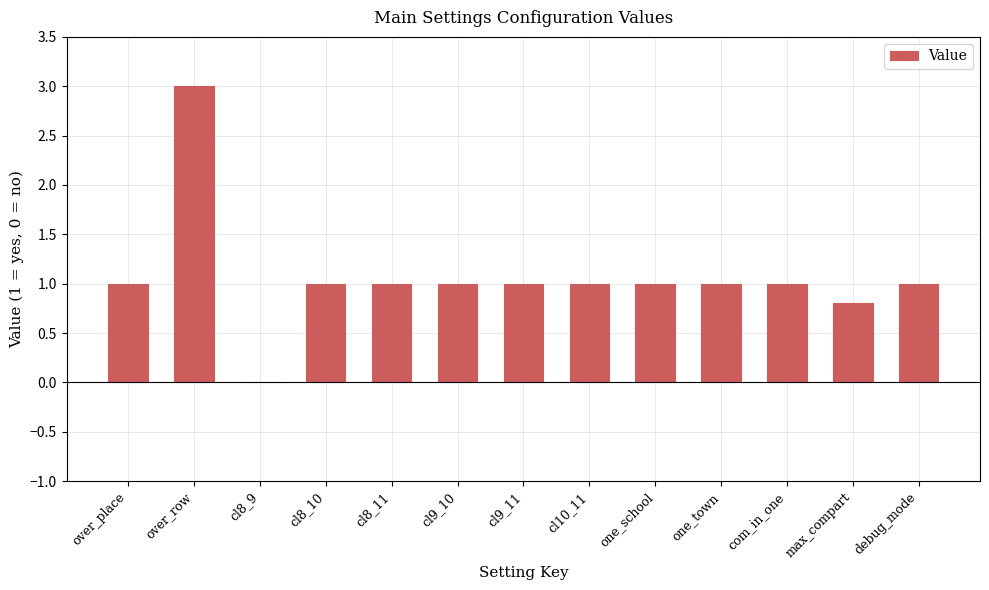

At which category does the chart reach its peak across all series?

over_row